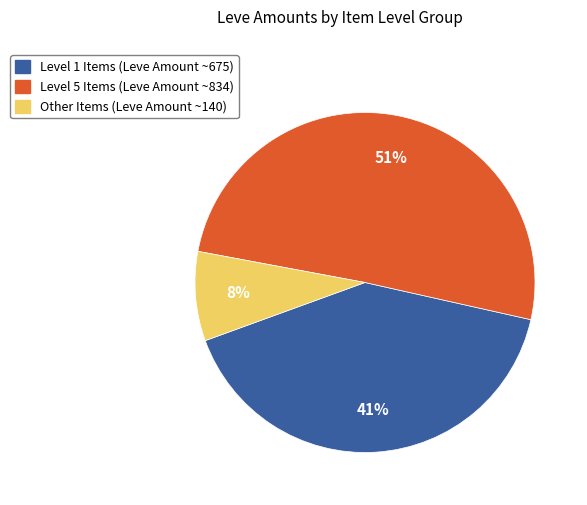

To the nearest percent, what is the average slice percentage?

33%